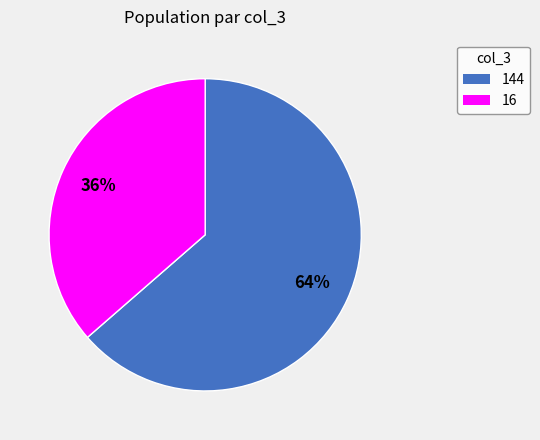

Is it true that 144 is 96% of the pie?

False